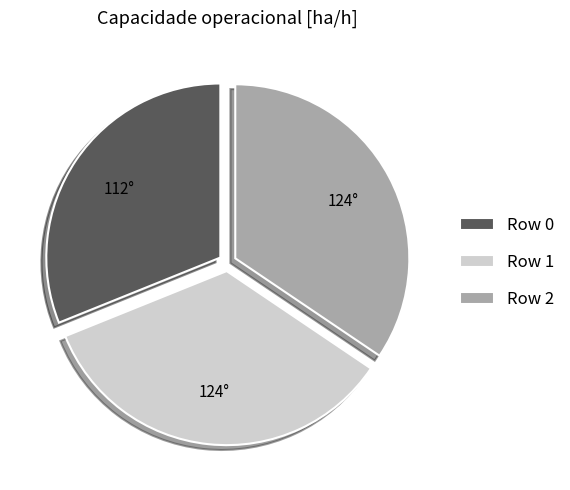

Do Row 2 and Row 0 together represent more than half of the pie?

Yes